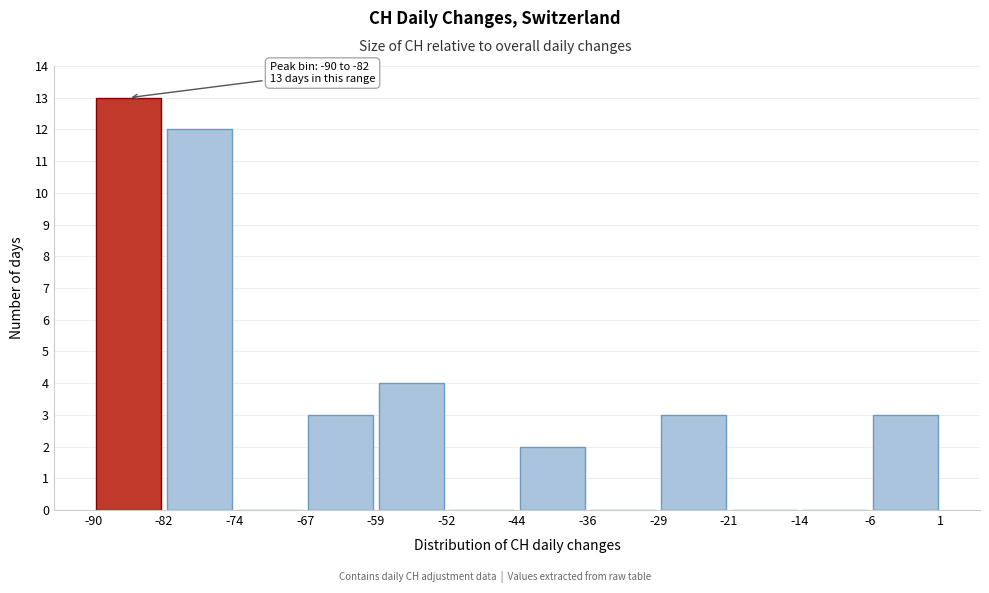

Which range on the x-axis has the tallest bar?

-90 to -82